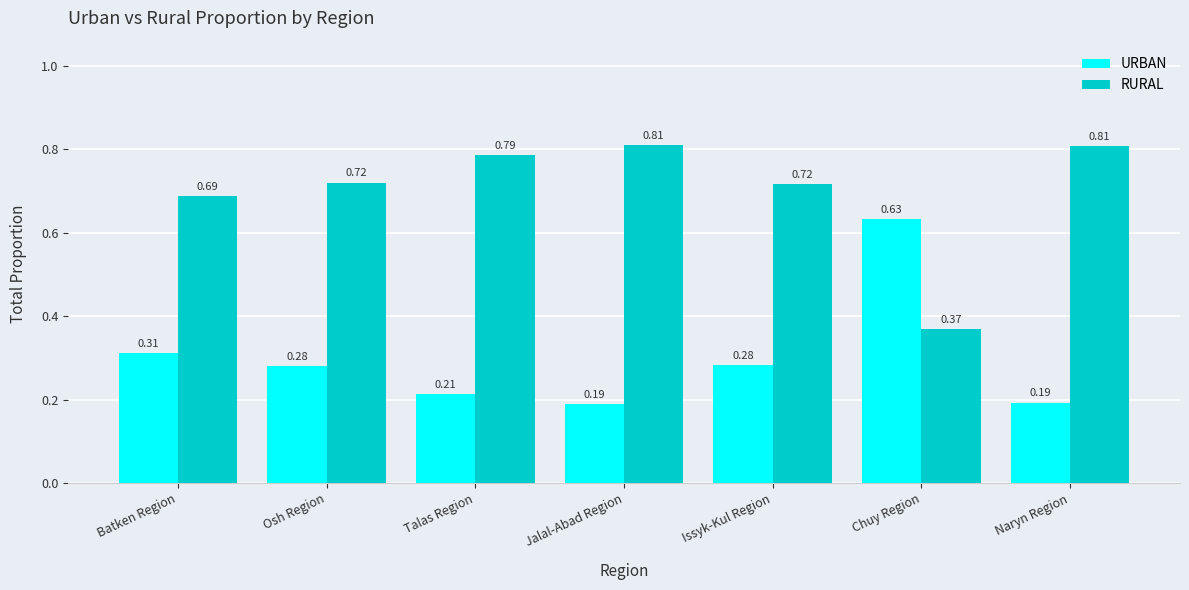

List the series in order of their overall mean, highest first.

RURAL, URBAN